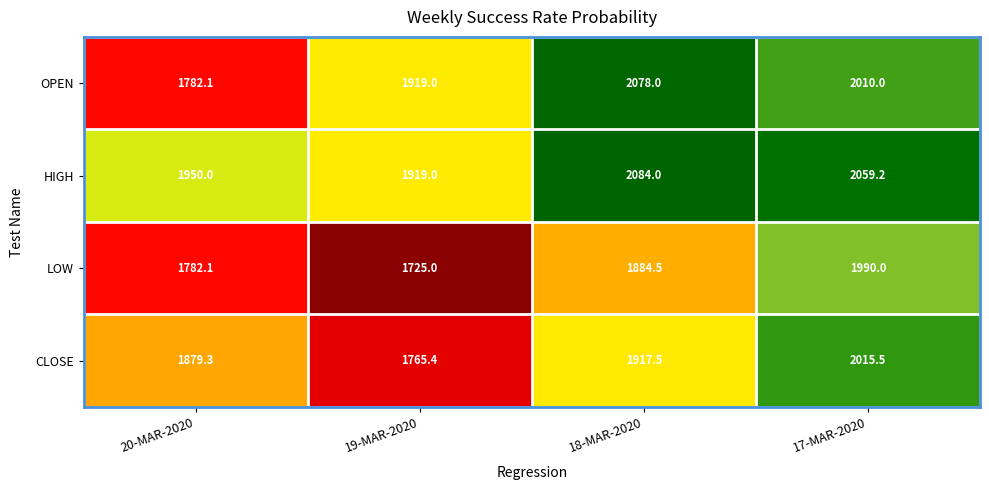

Reading right to left, extract all data points from this chart.

OPEN: 2010.0	2078.0	1919.0	1782.1
HIGH: 2059.2	2084.0	1919.0	1950.0
LOW: 1990.0	1884.5	1725.0	1782.1
CLOSE: 2015.5	1917.5	1765.4	1879.3